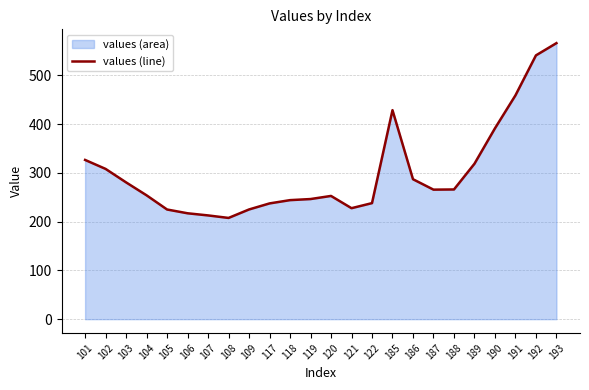

Reading right to left, transcribe all the data shown in this chart.

566.1	541.0	459.0	391.4	318.8	266.0	265.7	287.0	428.6	238.0	227.6	252.7	246.4	244.1	237.4	225.0	207.6	212.8	217.2	224.9	254.0	280.6	308.2	326.6